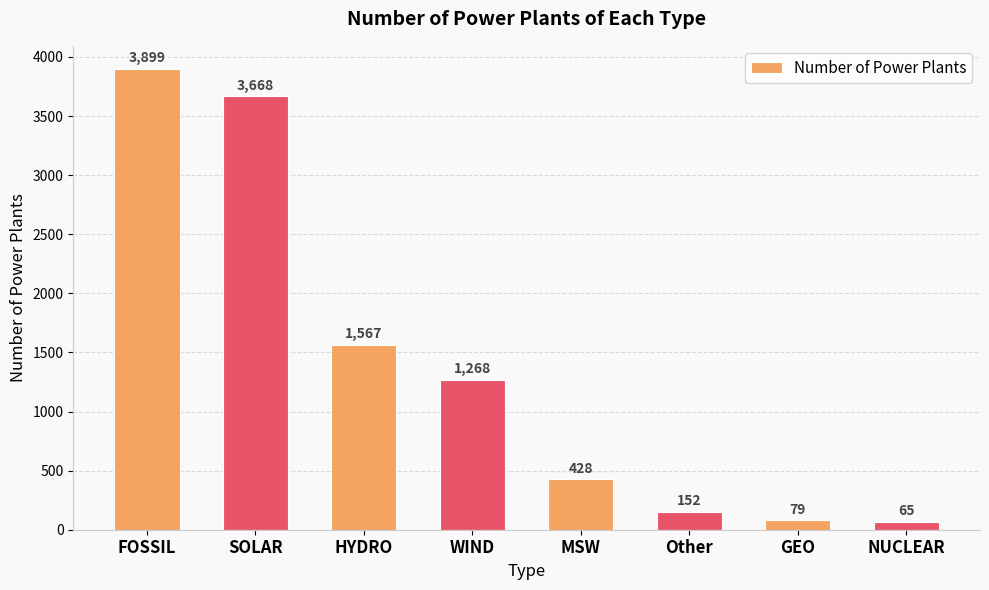

List the labels in order of value, largest first.

FOSSIL, SOLAR, HYDRO, WIND, MSW, Other, GEO, NUCLEAR